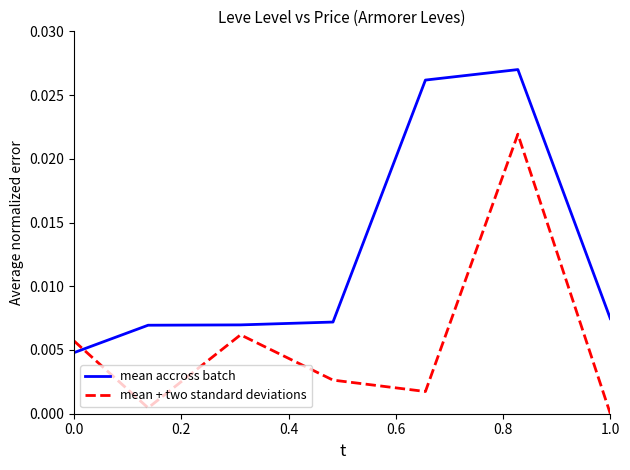

Which series has the largest total across all categories?

mean accross batch